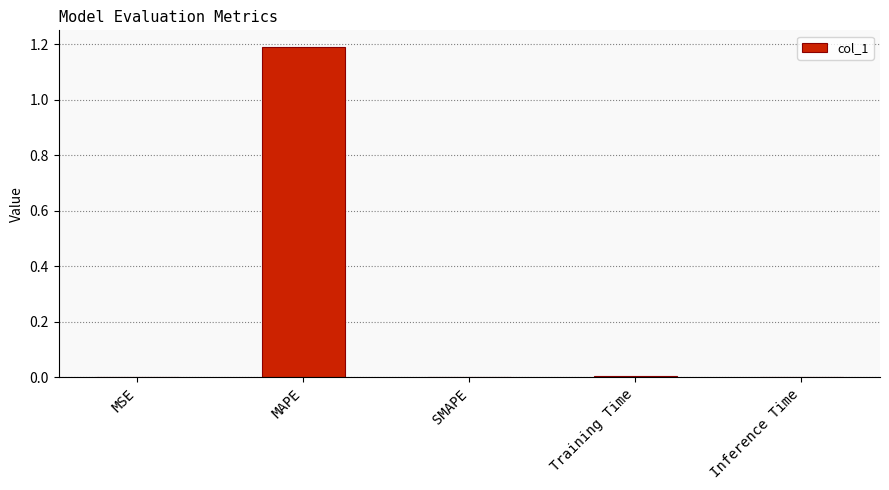

What is the sum of the values at MAPE and SMAPE?

1.2